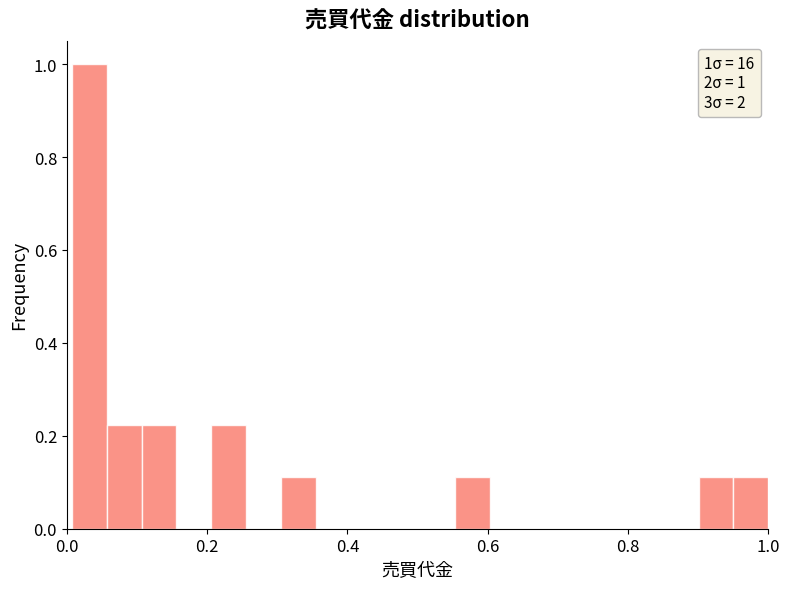

Around what value on the x-axis is the tallest bar? Give the approximate position of its centre, as read against the axis.

0.04